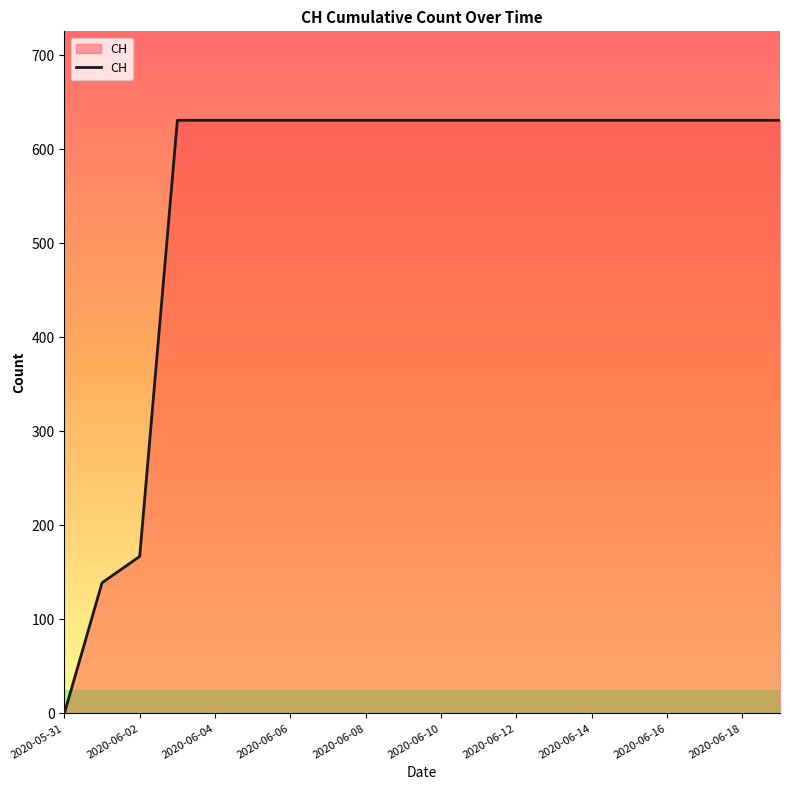

What is the maximum value shown in the chart?

631